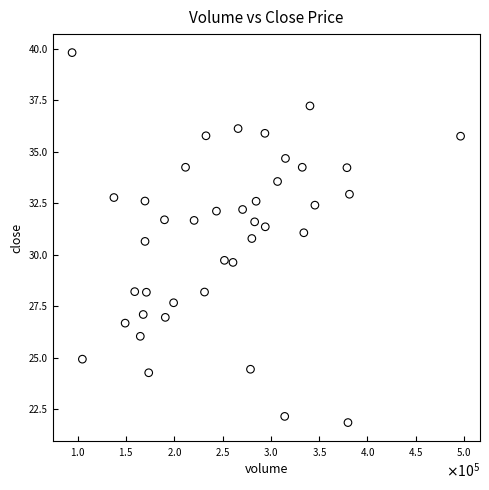

What is the range of X values (max minus min)?

402294.0